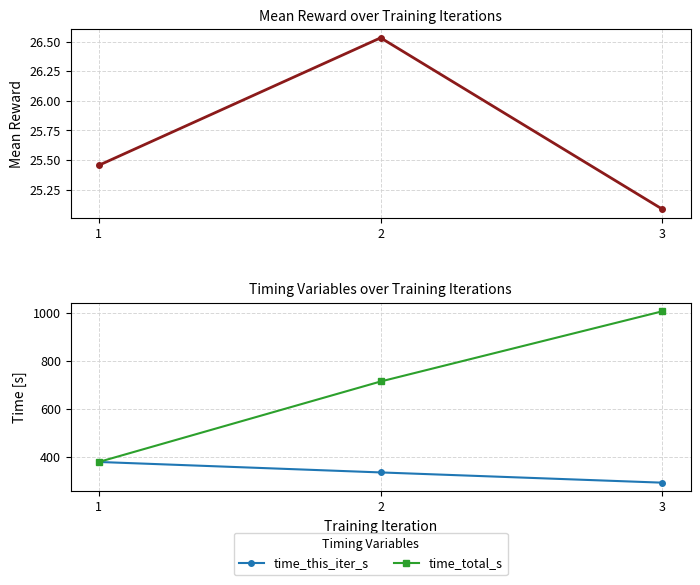

Is this an area chart (filled region under the line)?

No